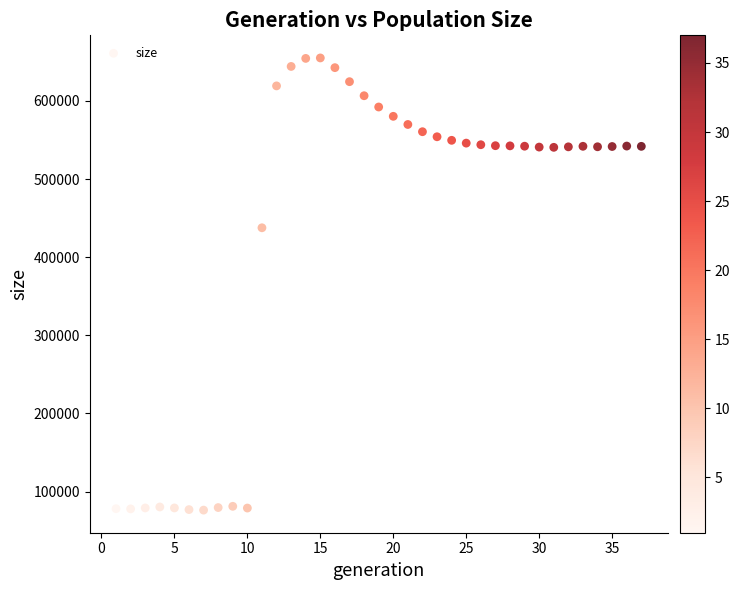

What Y value in the scatter plot is closest to 365667?

437658